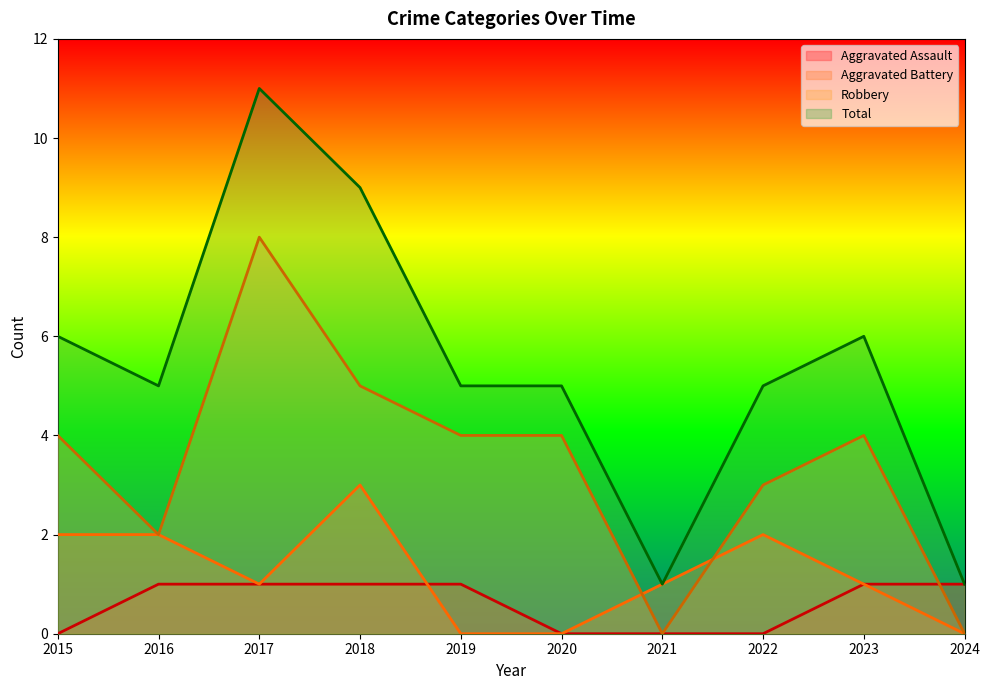

How many lines are shown in the chart?

4